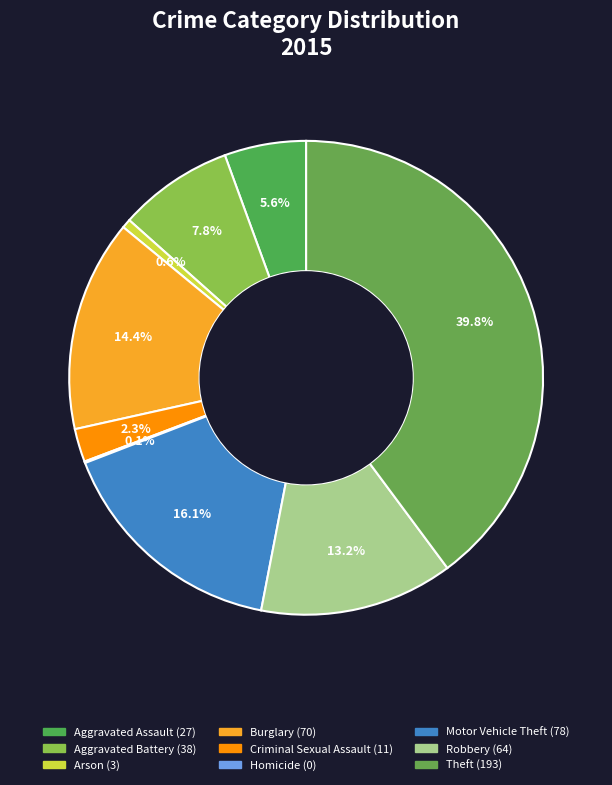

What percentage do Burglary and Theft together represent?

54.3%